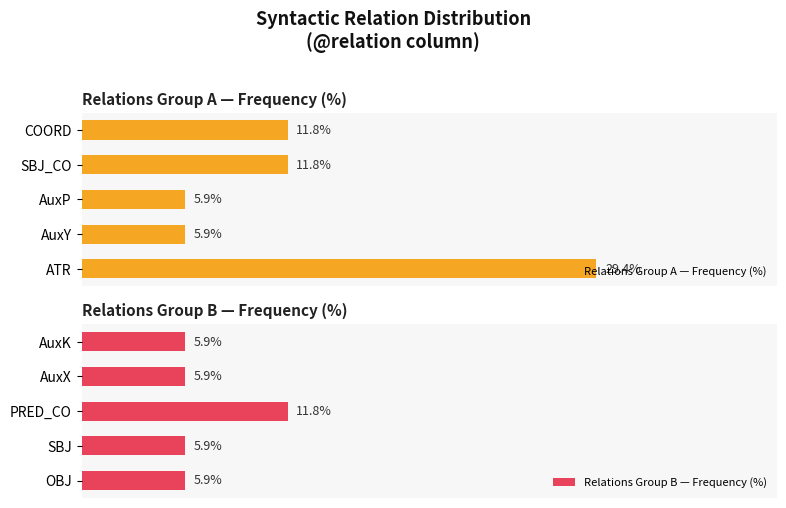

Is the value of Relations Group A — Frequency (%) at 5 greater than the value of Relations Group B — Frequency (%) at 10?

No